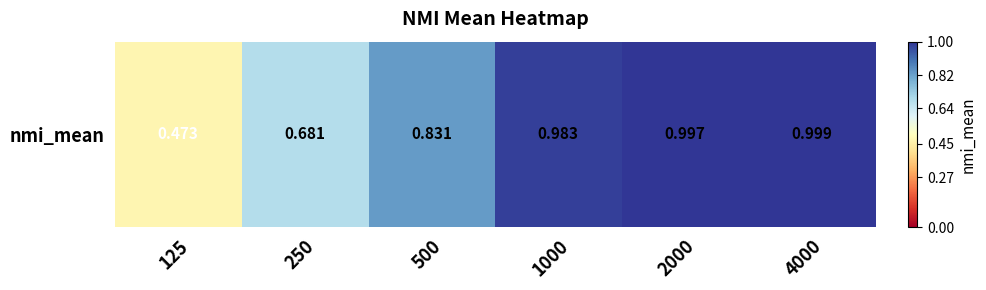

List the labels in order of value, smallest first.

125, 250, 500, 1000, 2000, 4000